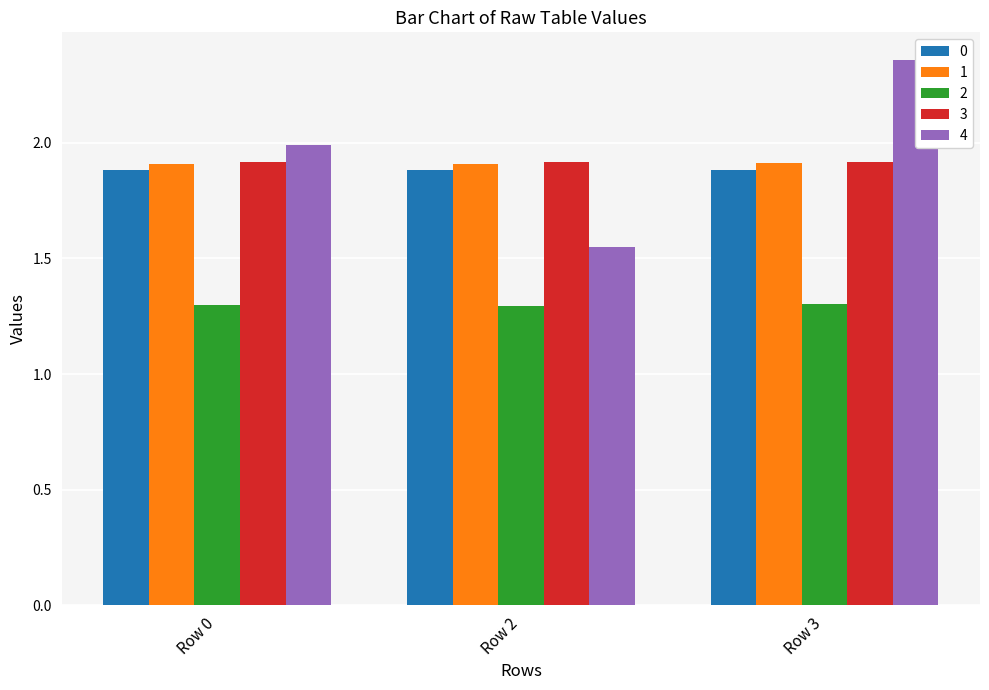

Read the 0 value at Row 0.

1.9